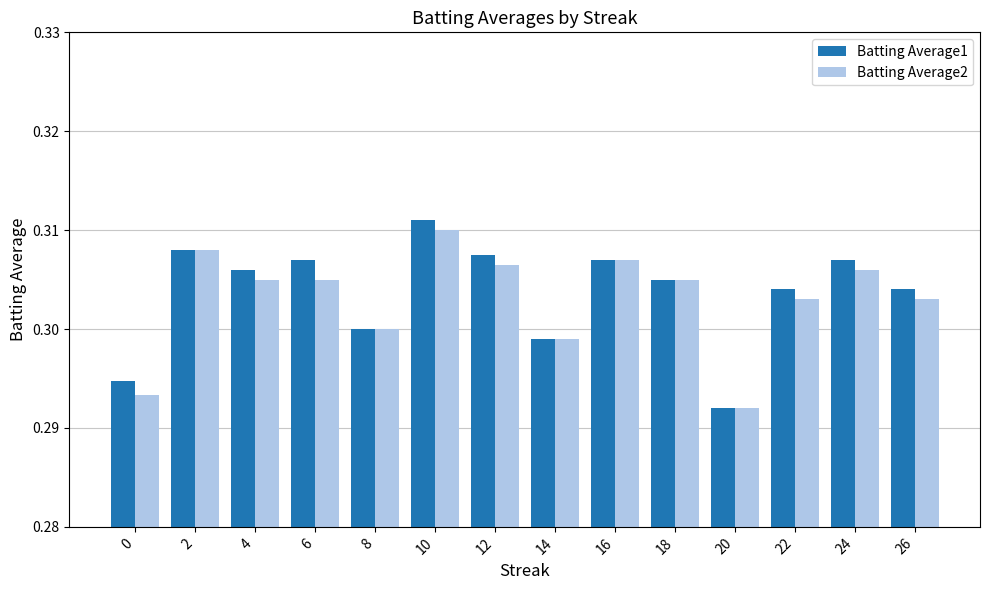

List the series in order of their overall mean, lowest first.

Batting Average2, Batting Average1